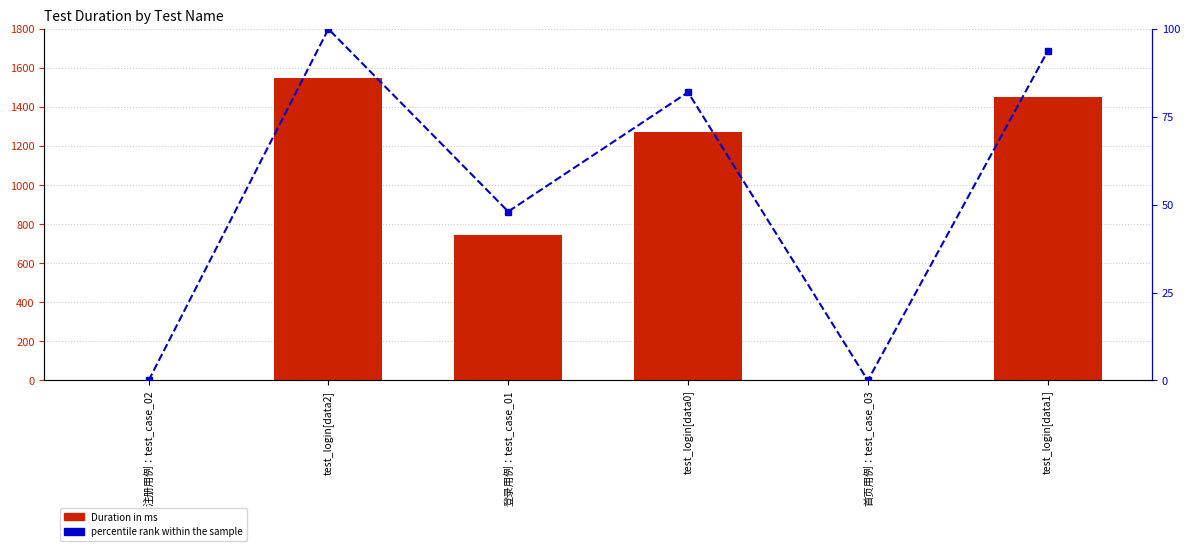

What position from the right is 注册用例：test_case_02?

6